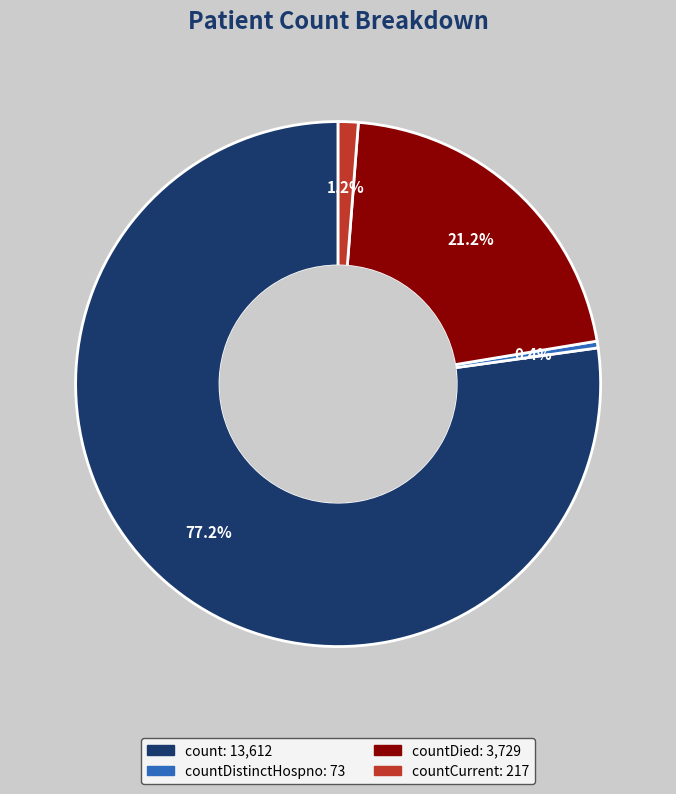

Is there a majority slice in this chart?

Yes